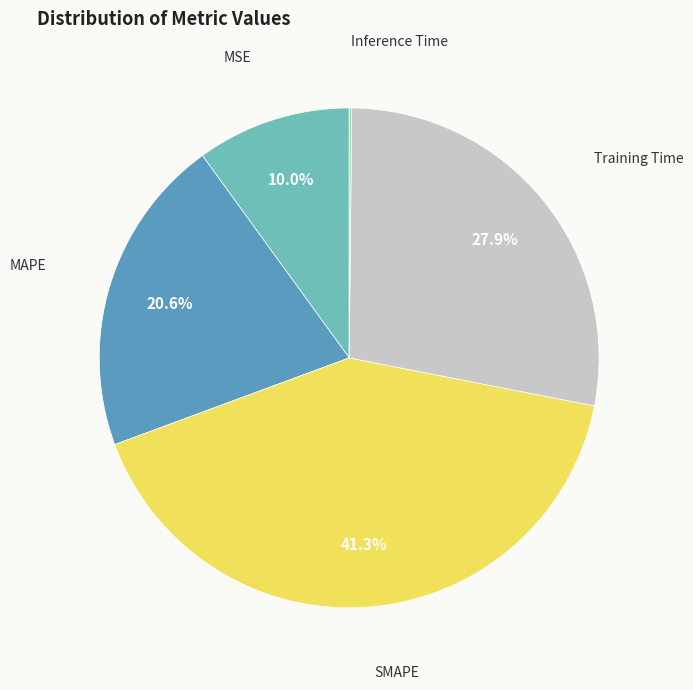

Approximately how many times larger is the value at MAPE compared to Training Time?

0.7